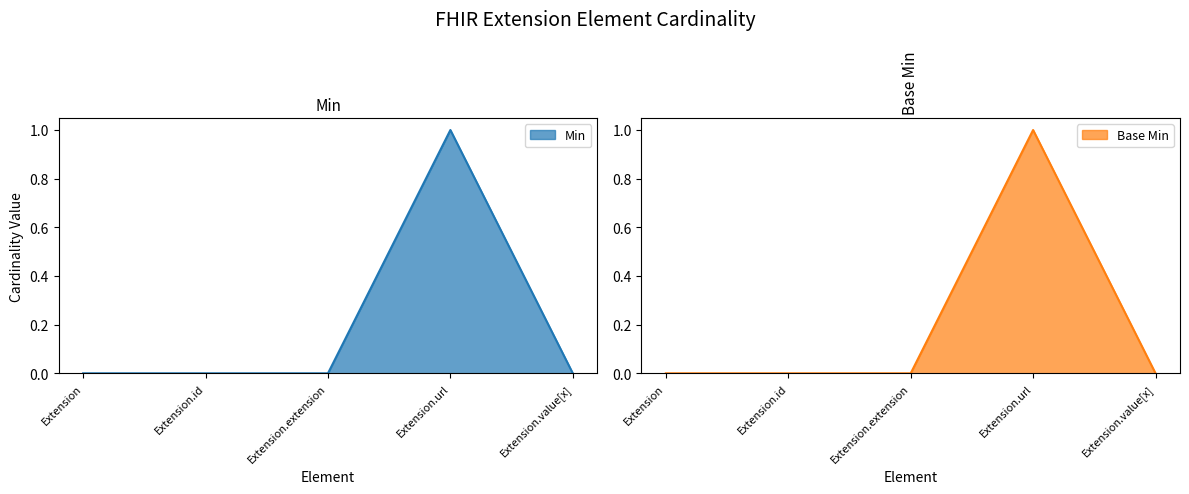

How many Min values are between 0 and 1?

5